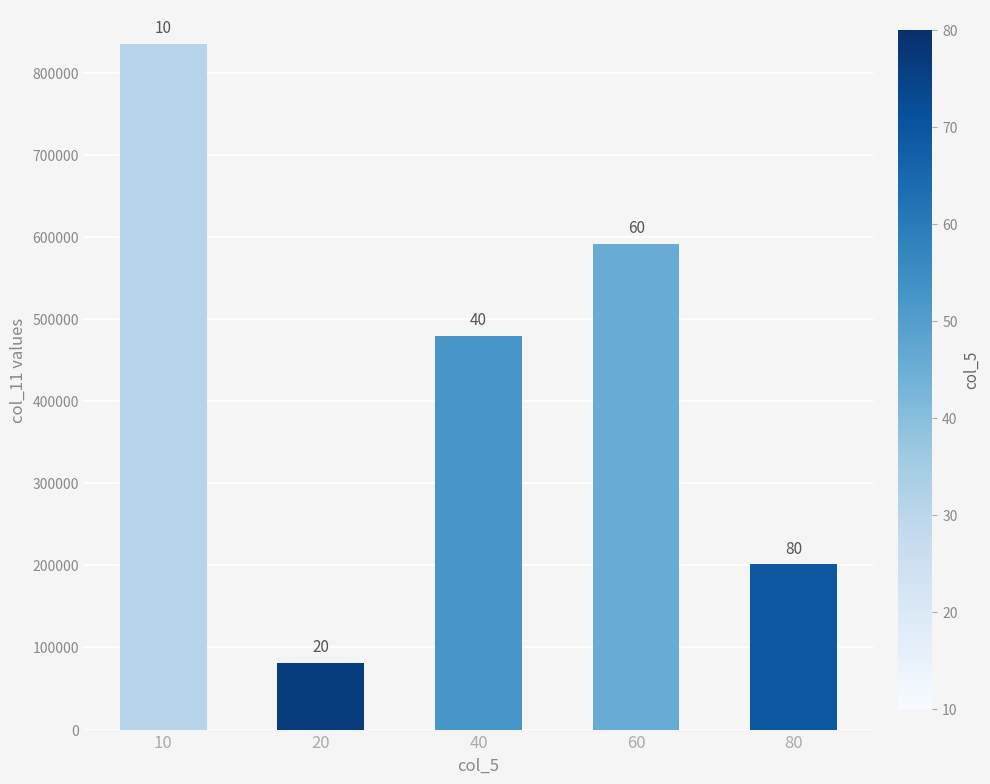

How many bars are there in total?

5